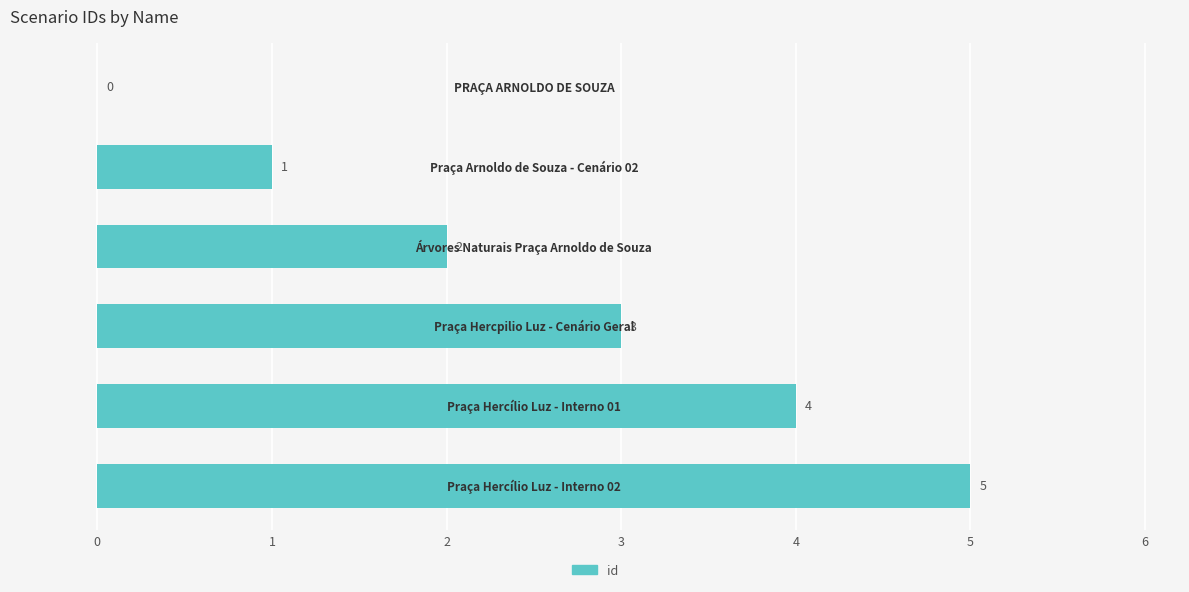

Does the chart contain stacked bars?

No